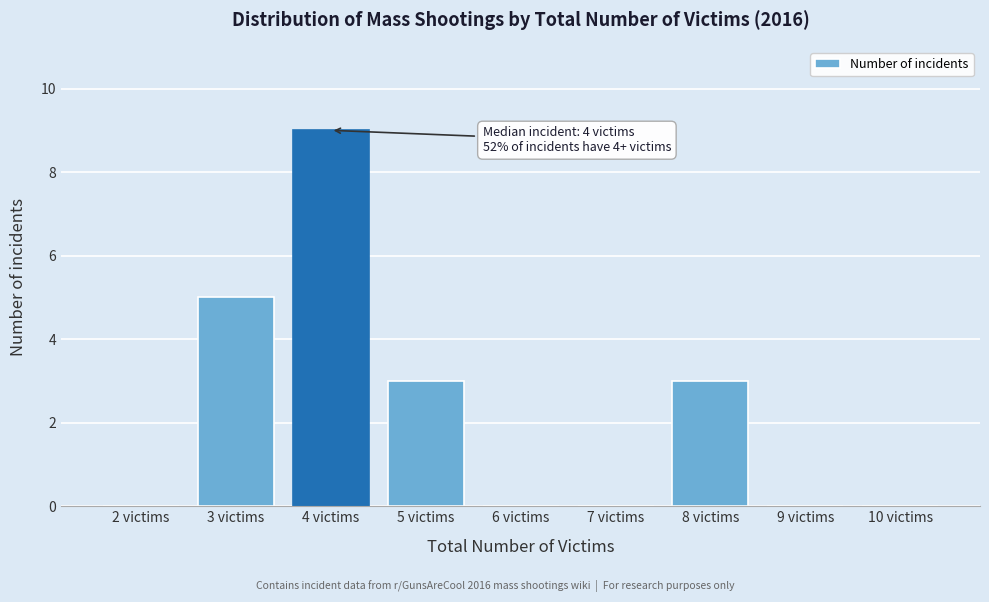

Over which range of the x-axis is the bar tallest?

3.5 to 4.5